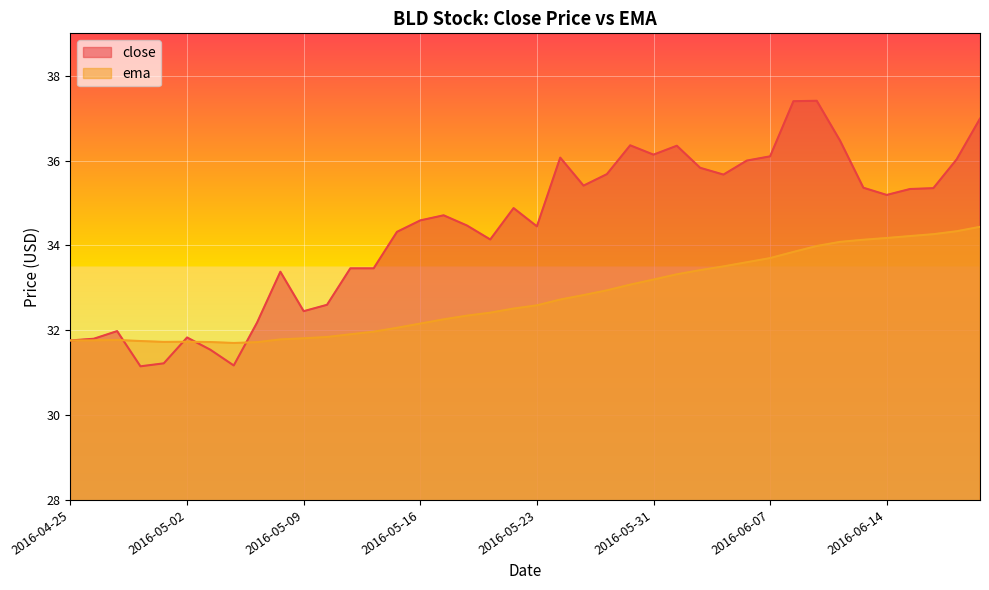

True or false: close and ema intersect in this chart.

True